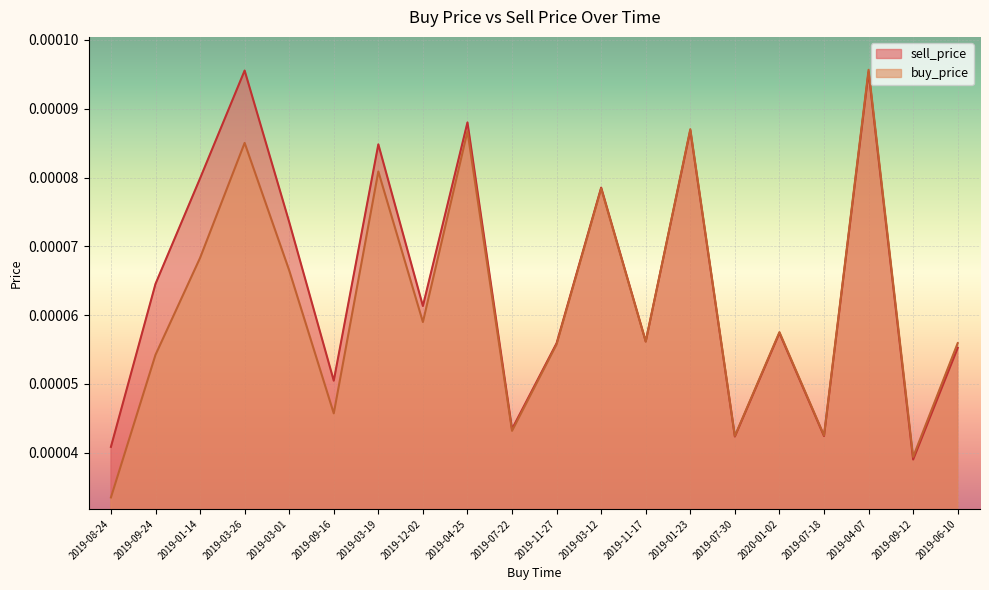

Between 2020-01-02 and 2019-11-27, which is larger?

2020-01-02